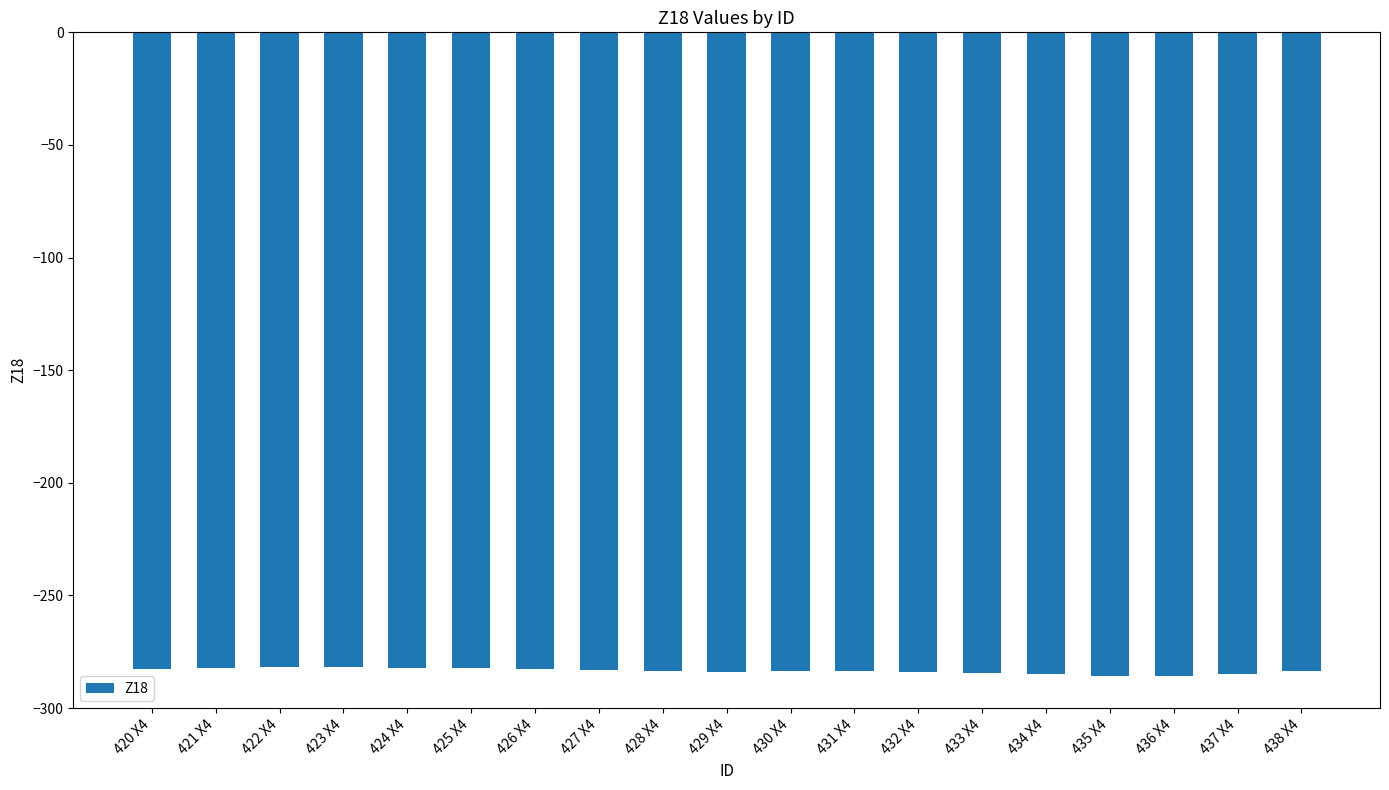

Is it true that the value at 424 X4 is -282.1?

True